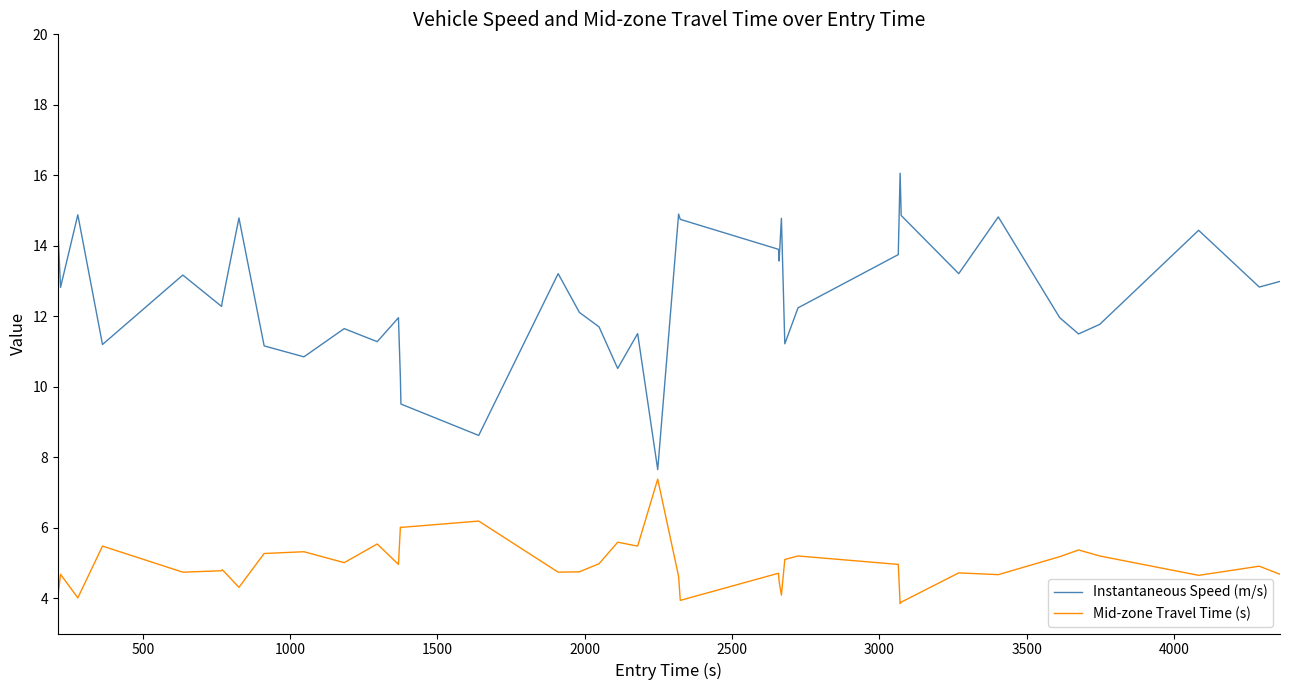

How many interior local peaks does the Instantaneous Speed (m/s) series have?

12